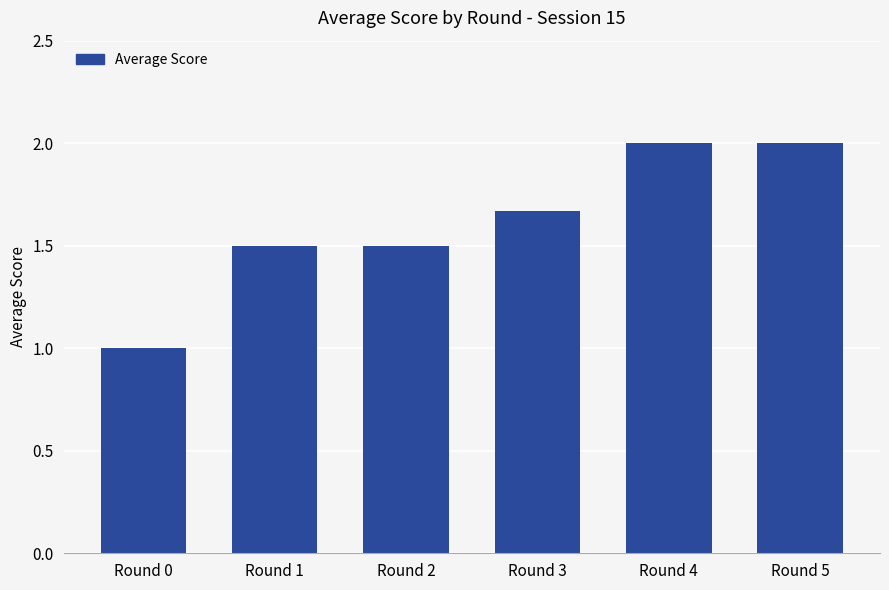

What is the approximate value at Round 1?

1.5